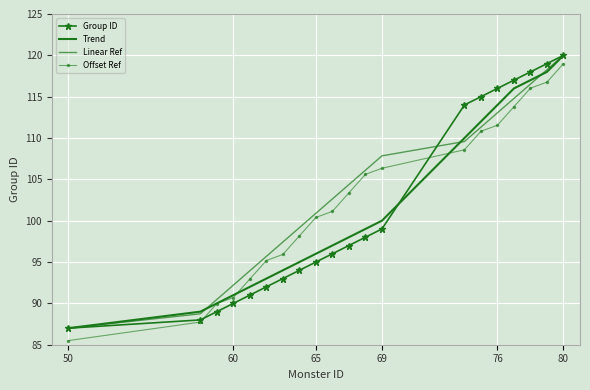

What are all the series names shown in the legend?

Group ID, Trend, Linear Ref, Offset Ref